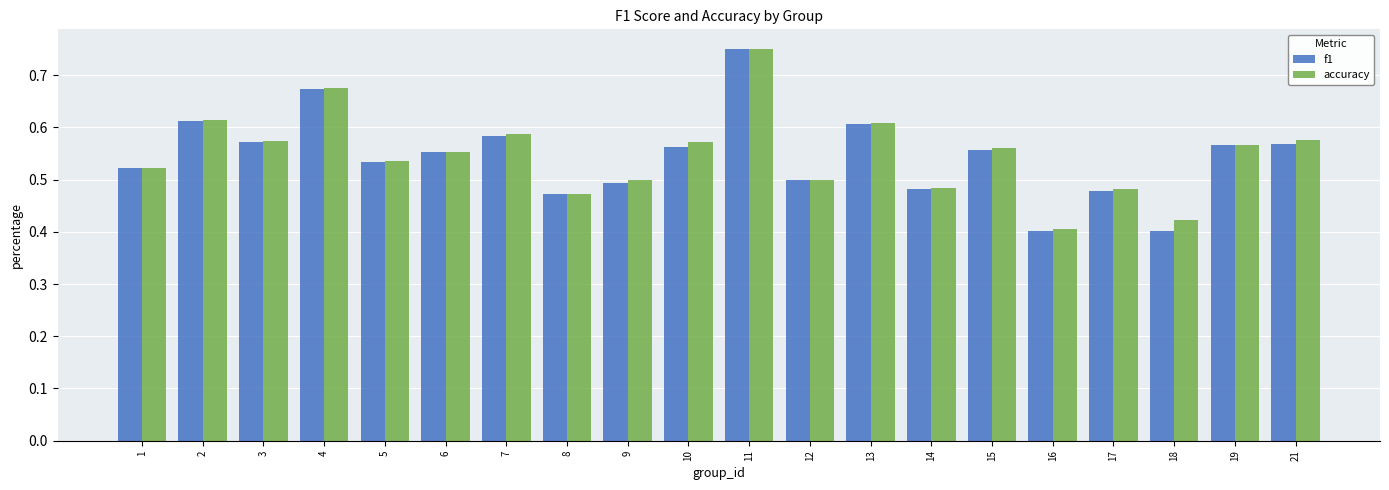

What is the difference between the second highest and minimum values in the accuracy series?

0.3